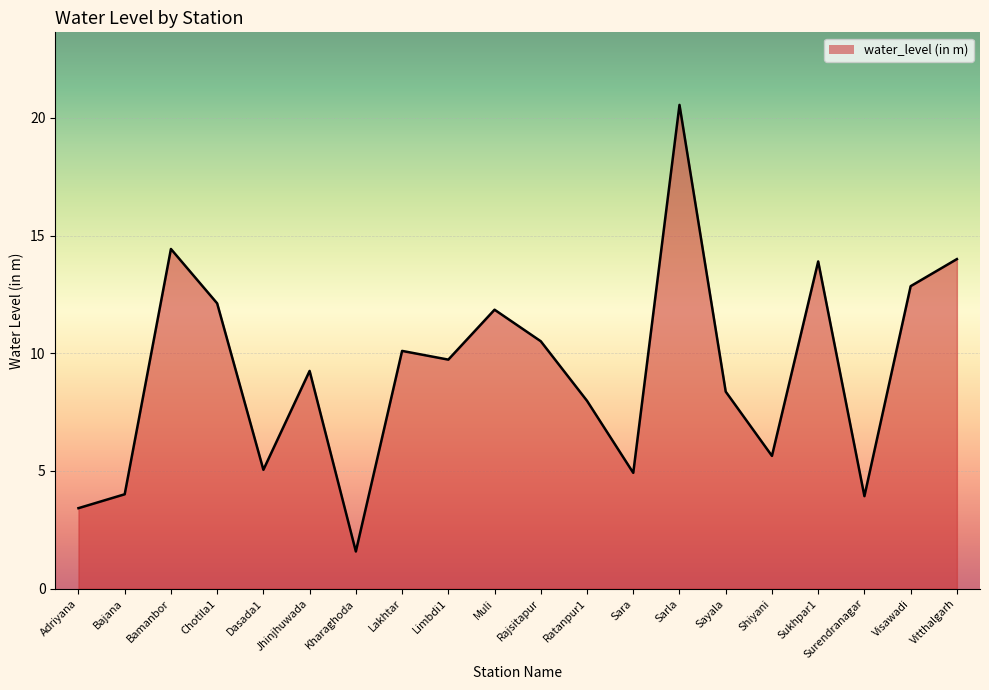

Which has a higher value, Surendranagar or Chotila1?

Chotila1